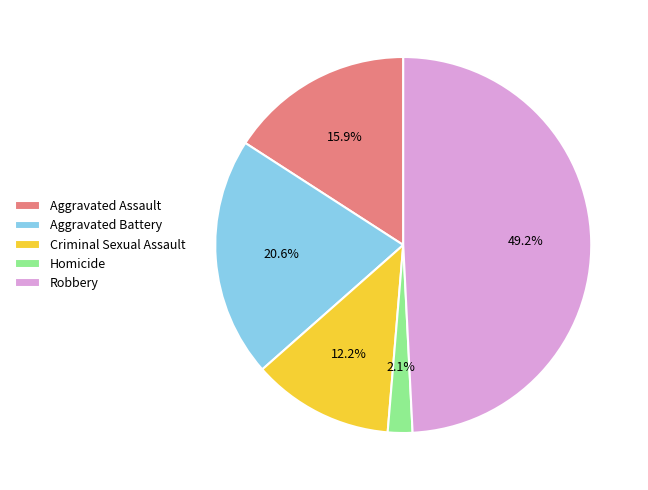

The Homicide slice represents 2% of the pie. True or false?

True